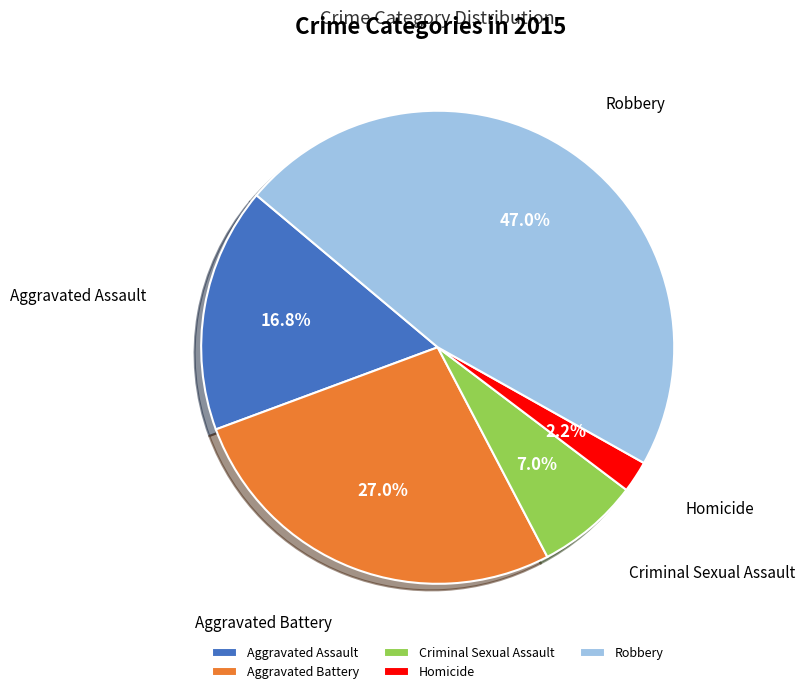

What is the smallest slice in the pie chart?

Homicide